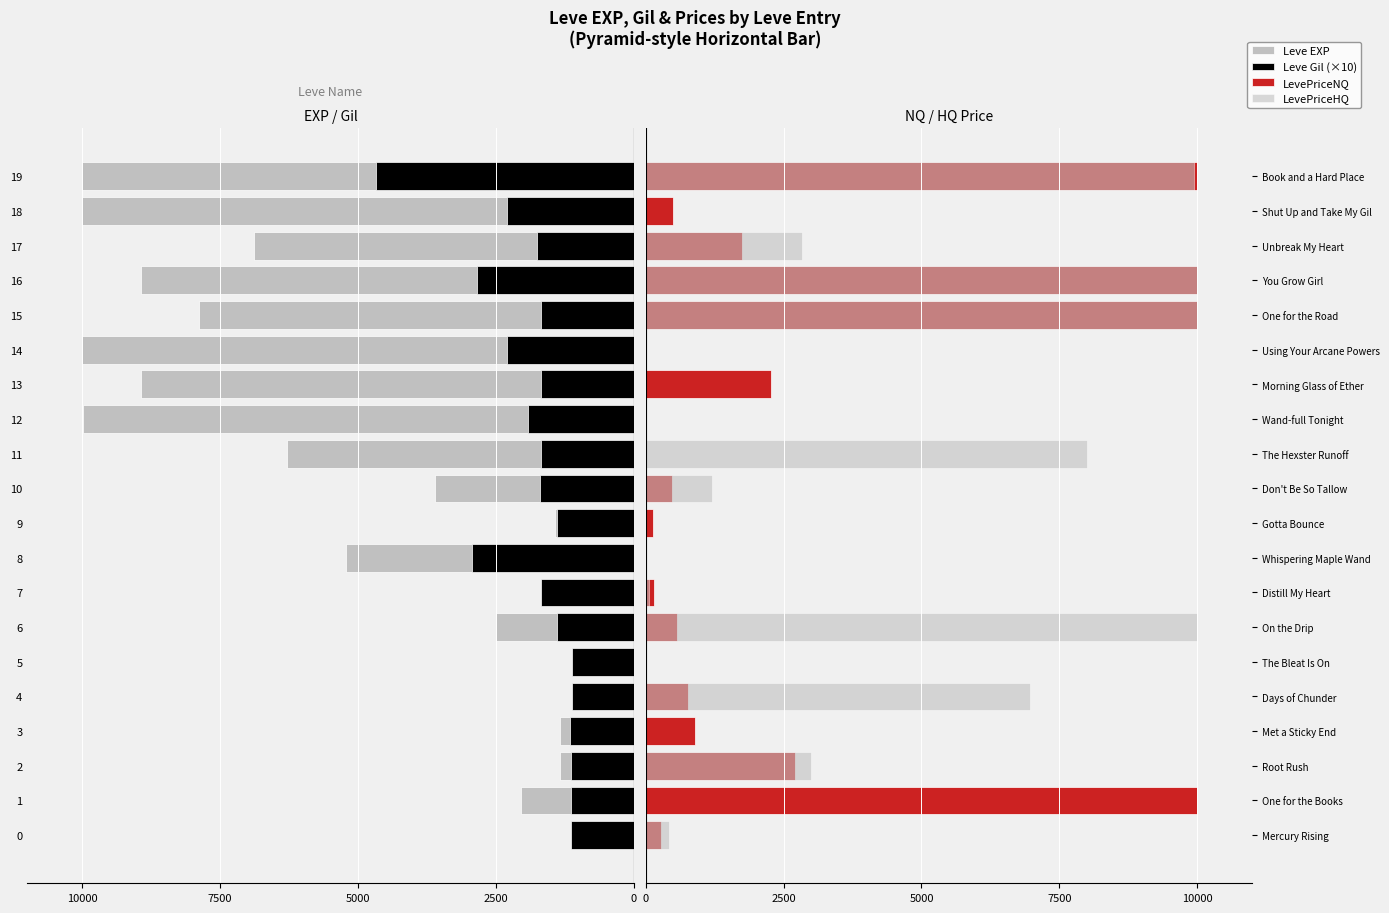

Read the Leve EXP value at 11.

-6280.0